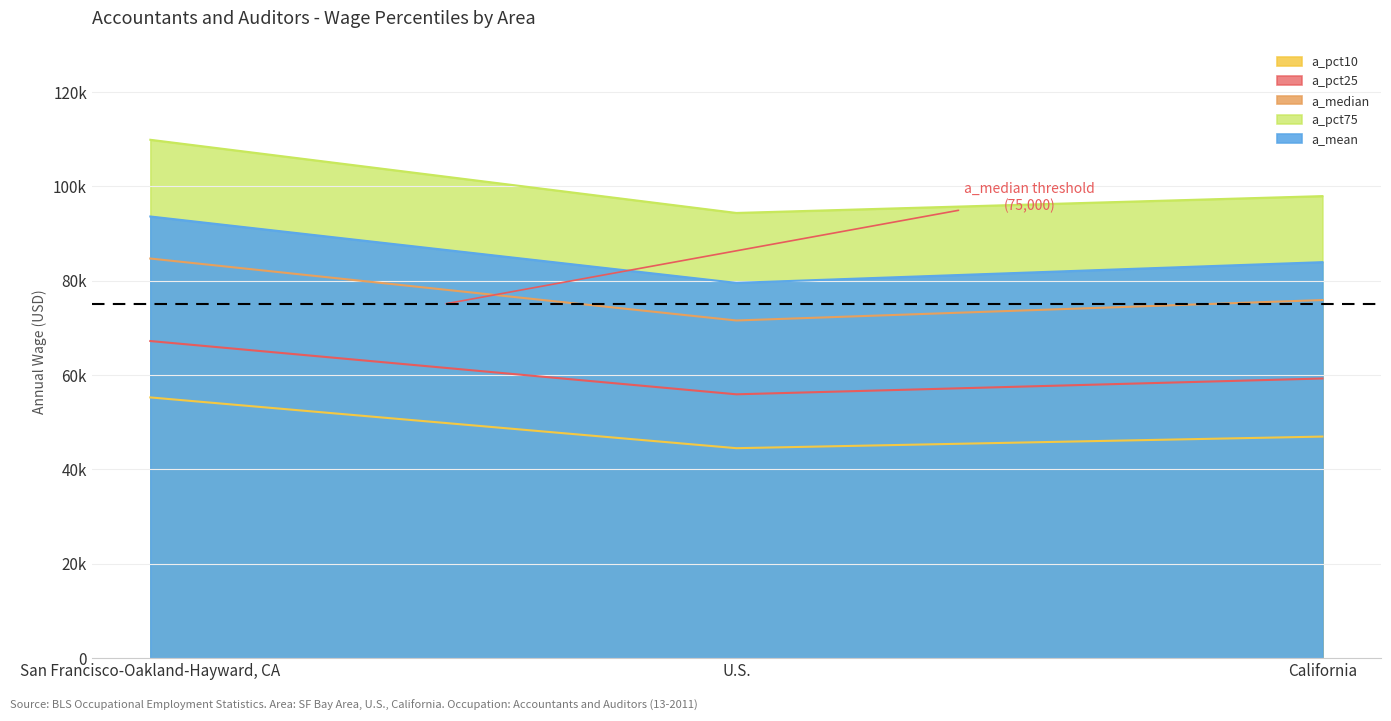

Reading left to right, extract all data points from this chart.

a_pct10: 55240	44480	46940
a_pct25: 67190	55900	59250
a_median: 84680	71550	75880
a_pct75: 109850	94340	97910
a_mean: 93590	79520	83910